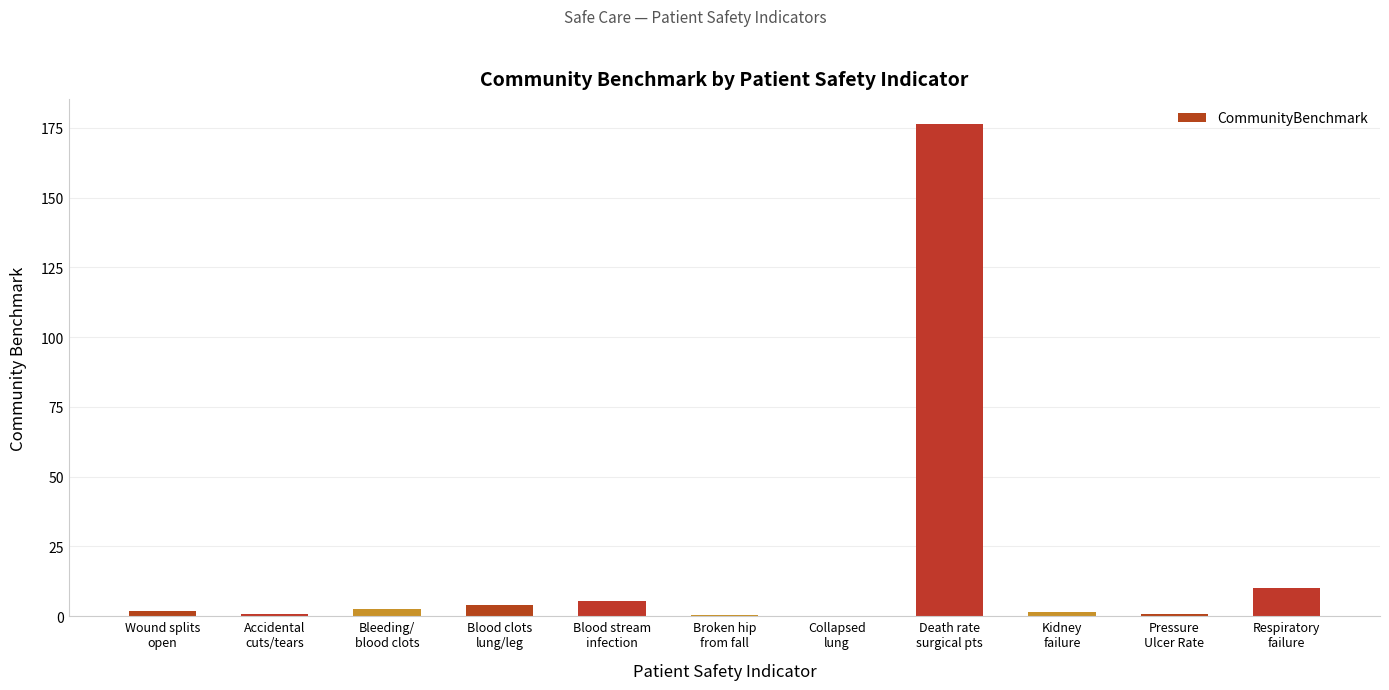

What is the greatest value displayed?

176.6